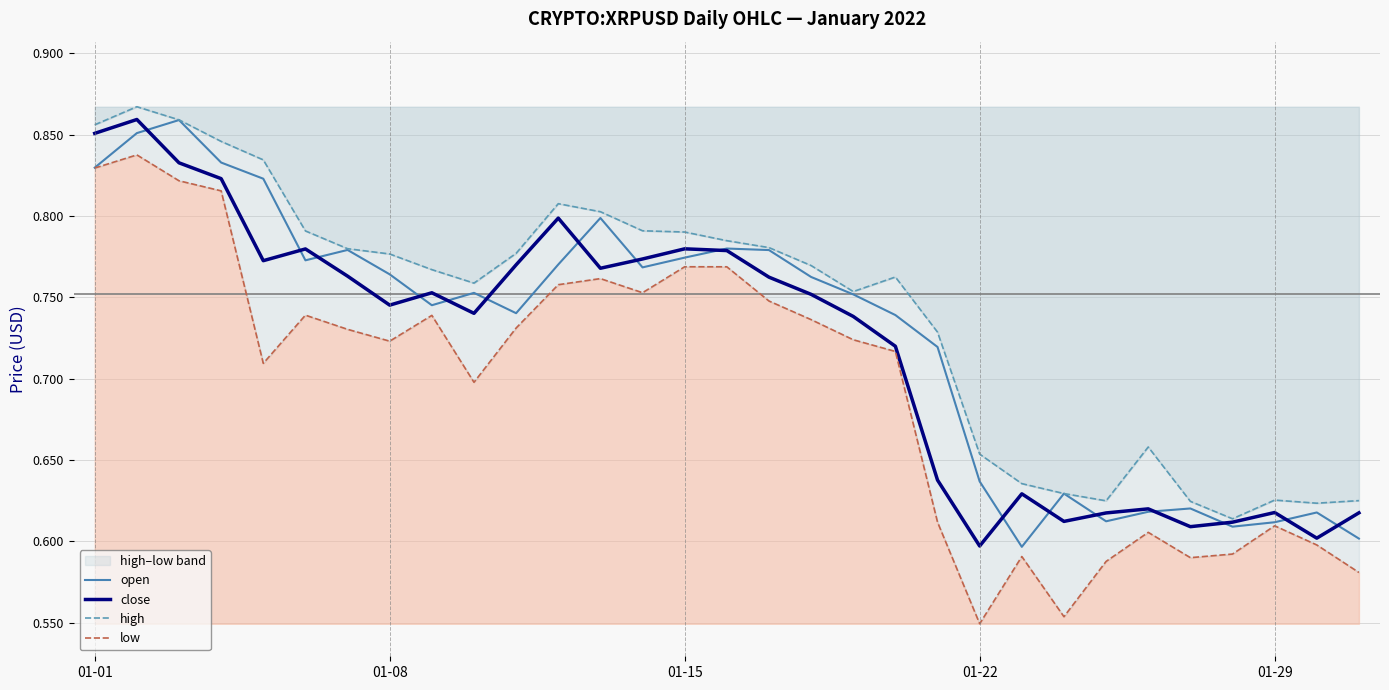

True or false: high and open cross at least once.

False